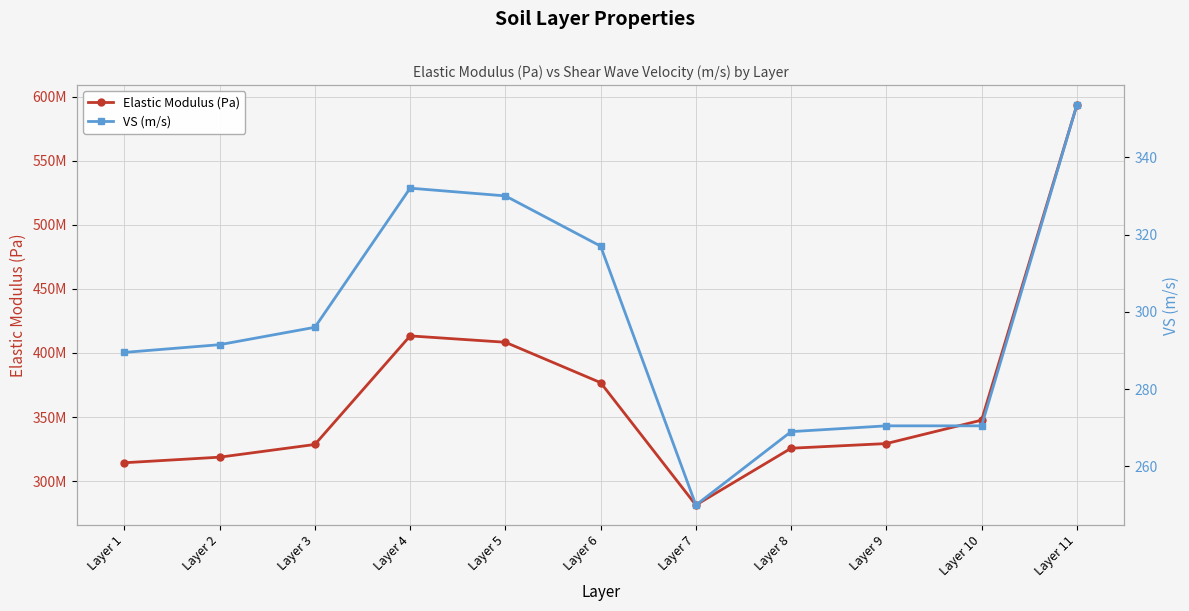

What is the total value across all series at Layer 1?

314288727.0